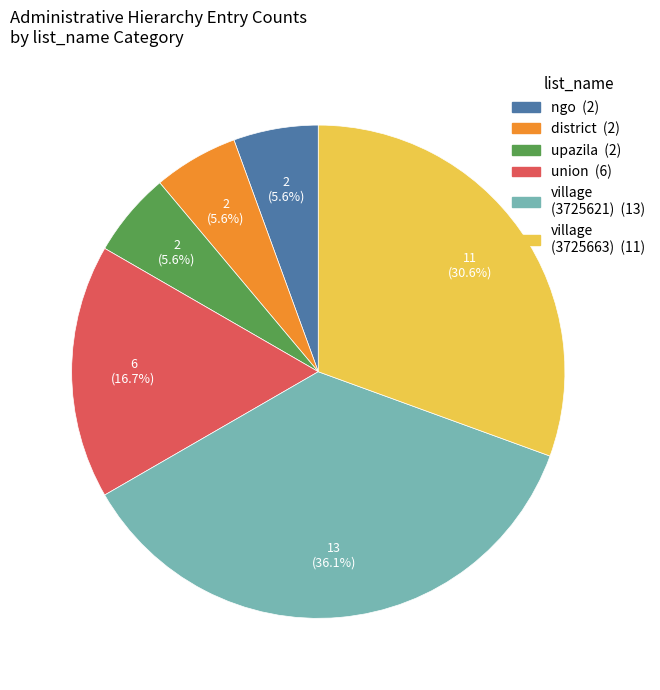

Is there any slice that represents more than half of the pie?

No